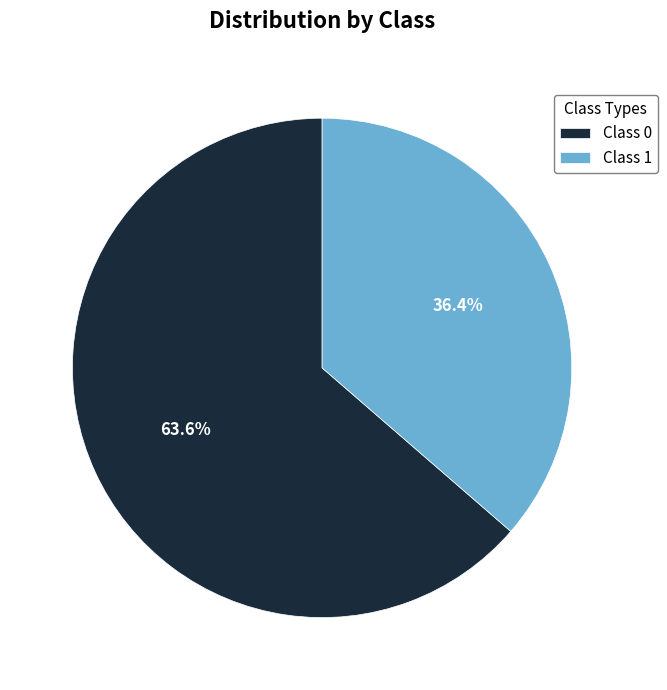

Rank the categories by value from highest to lowest.

Class 0, Class 1